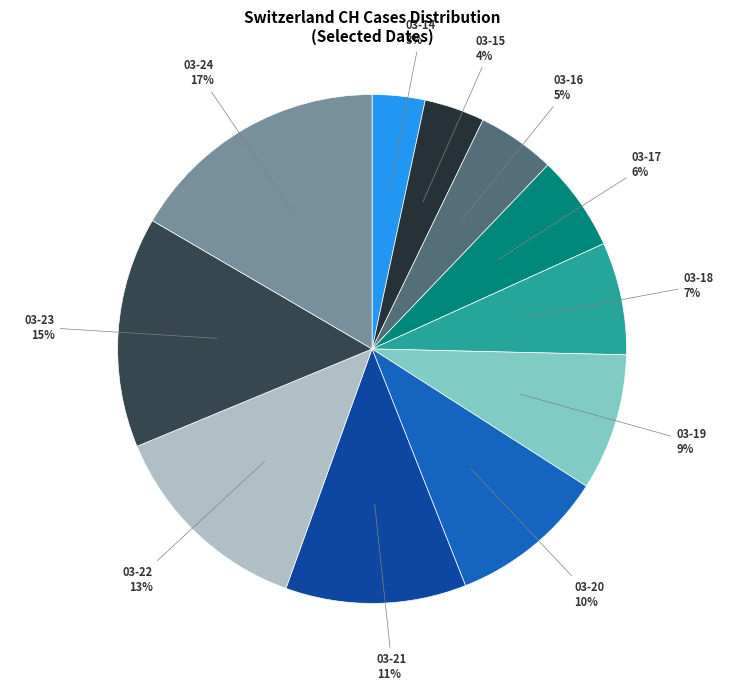

Is there a majority slice in this chart?

No